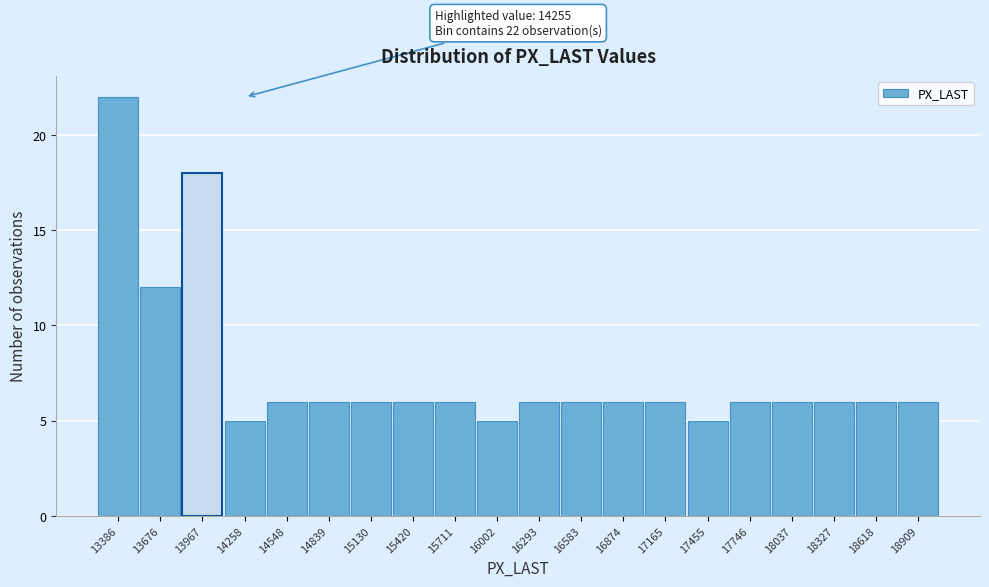

Reading right to left, list all the values displayed in this chart.

6	6	6	6	6	5	6	6	6	6	5	6	6	6	6	6	5	18	12	22